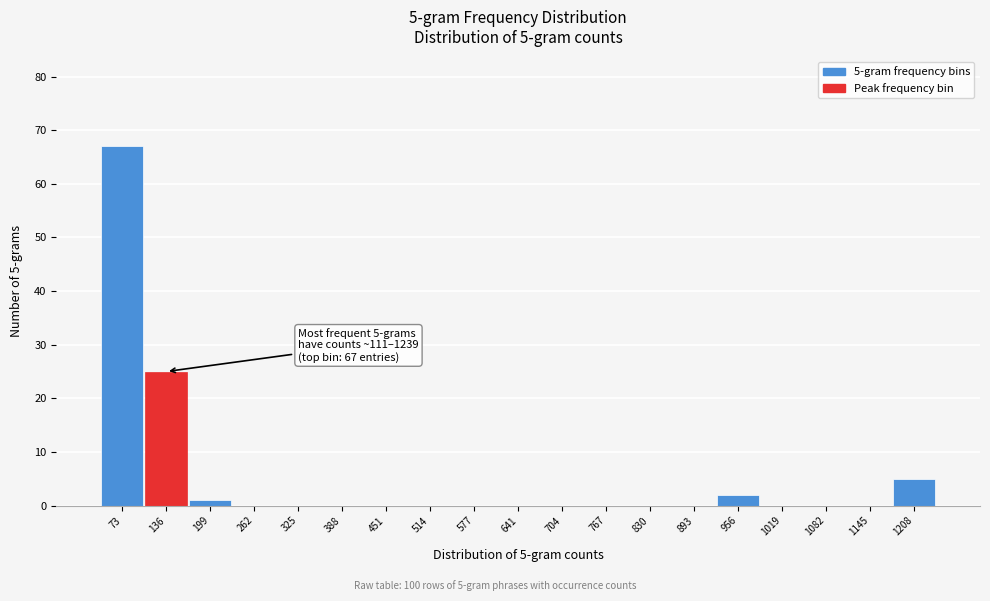

Which range on the x-axis has the tallest bar?

40 to 110